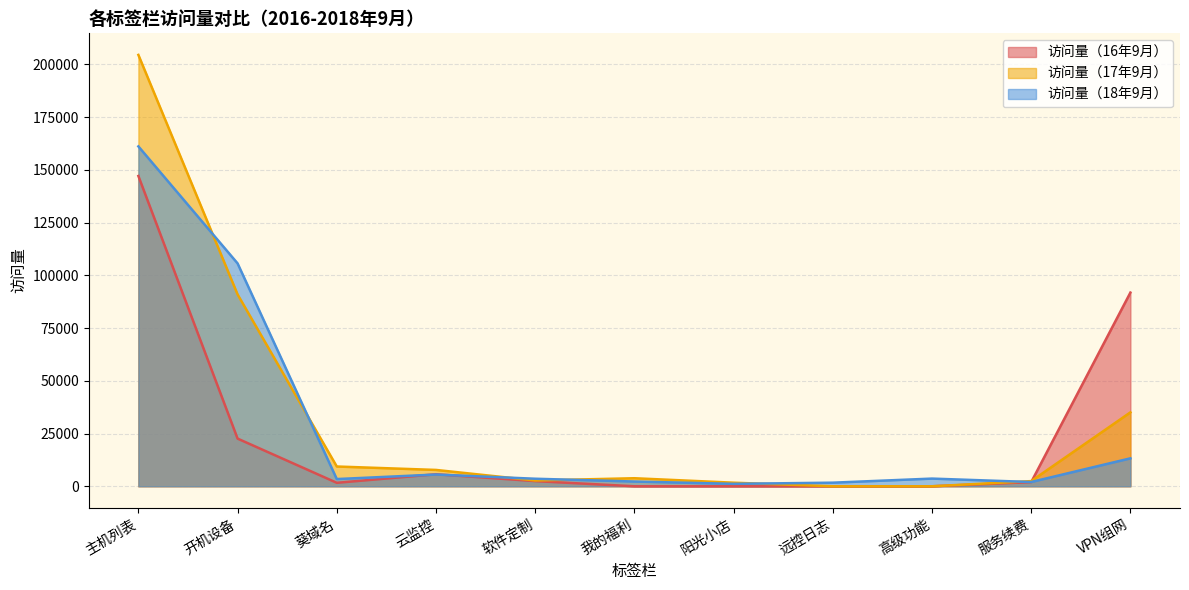

At which label does 访问量（17年9月） first exceed 3816?

主机列表